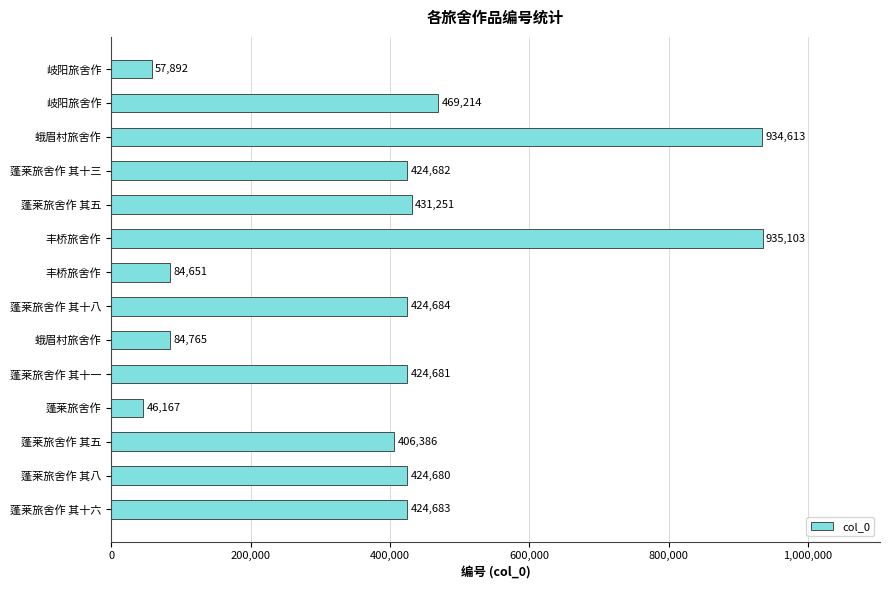

Does the chart contain any negative values?

No